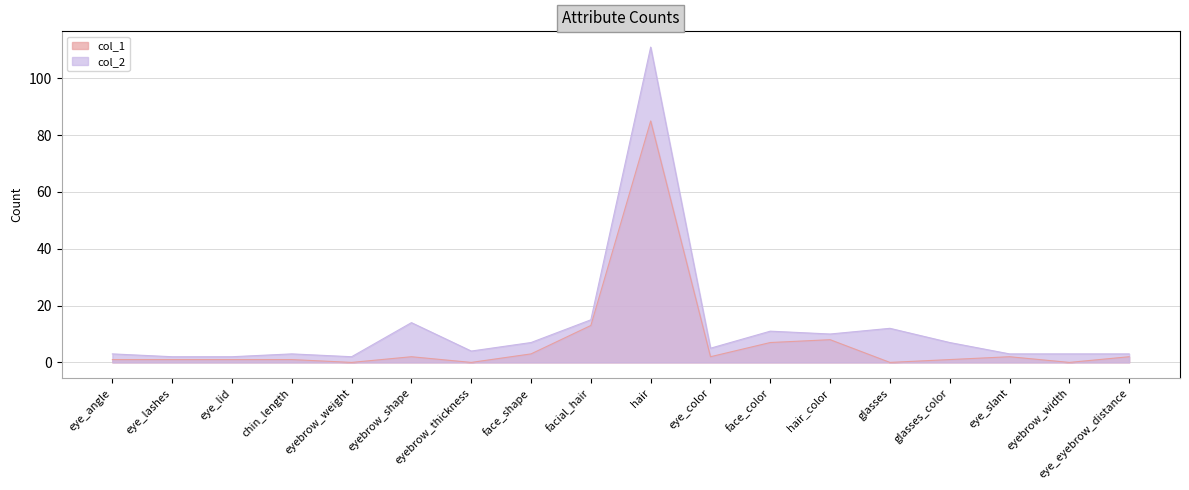

Which series has the largest total across all categories?

col_2